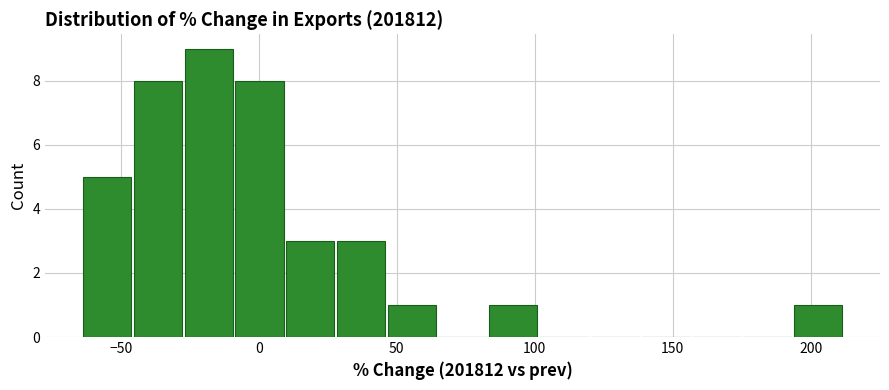

Around what value on the x-axis is the tallest bar? Give the approximate position of its centre, as read against the axis.

-20